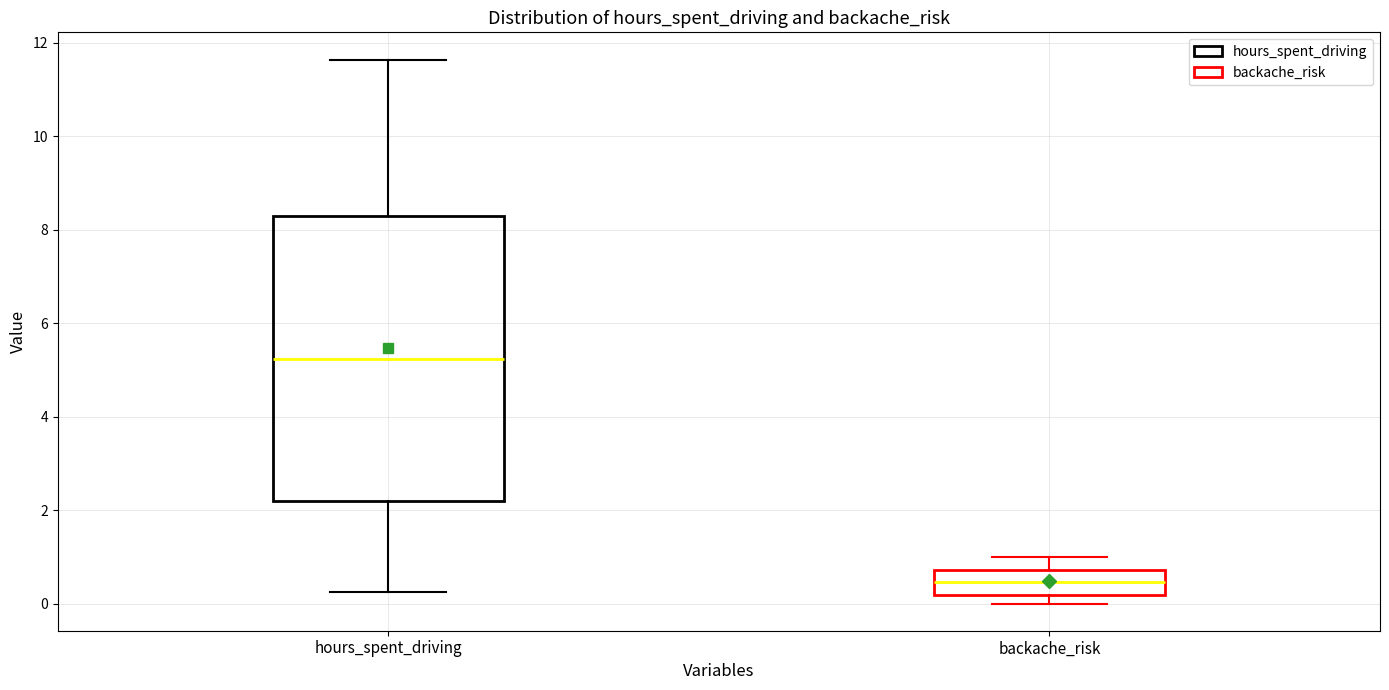

Which box has the highest median line?

hours_spent_driving